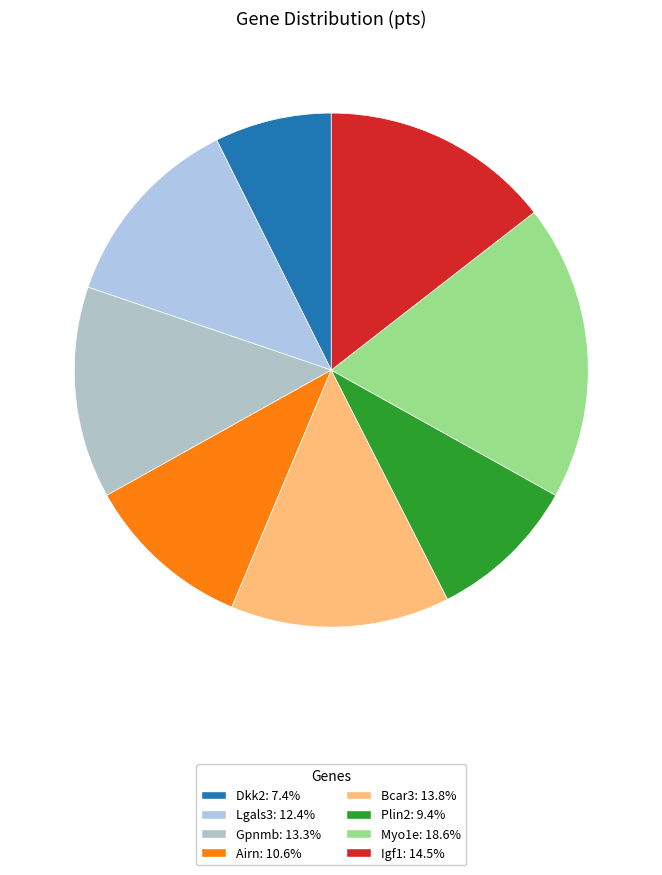

How many segments does this pie chart have?

8